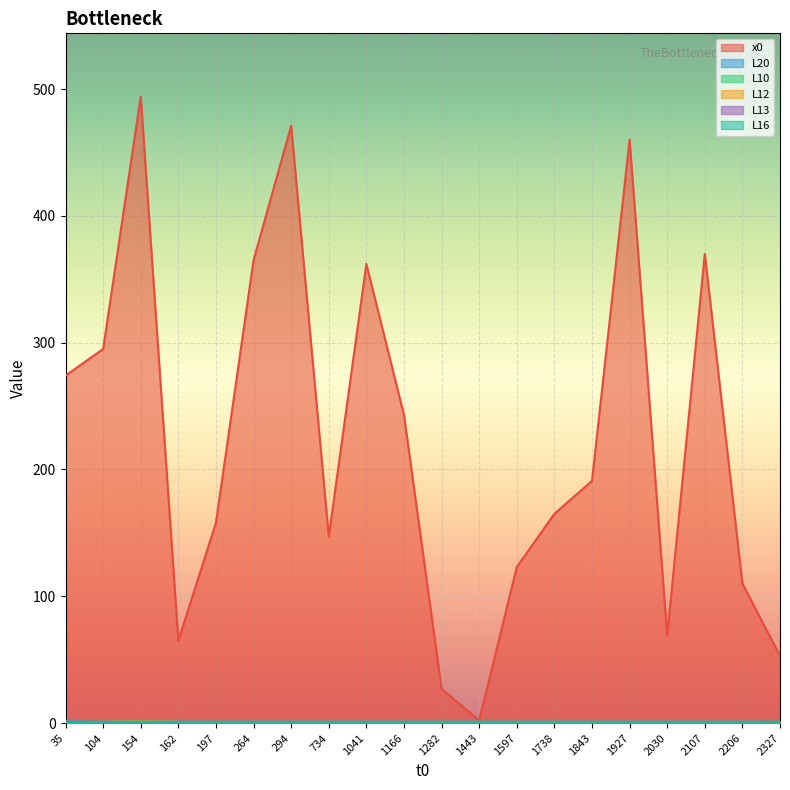

Reading left to right, list all the values displayed in this chart.

x0: 1166=243.0	2327=53.0	734=147.0	1597=123.0	264=365.0	35=274.0	162=65.0	294=471.0	2030=69.0	154=494.0	1738=165.0	1927=460.0	104=295.0	197=158.0	1041=362.0	2107=370.0	1443=2.0	1843=191.0	1282=27.0	2206=110.0
L20: 1166=1.0	2327=1.0	734=1.0	1597=1.0	264=1.0	35=2.0	162=1.0	294=1.0	2030=1.0	154=0.7	1738=1.0	1927=1.0	104=1.0	197=1.0	1041=1.0	2107=1.0	1443=1.0	1843=1.0	1282=1.0	2206=1.0
L10: 1166=1.0	2327=1.0	734=1.0	1597=1.0	264=1.0	35=1.0	162=1.0	294=1.0	2030=1.0	154=1.4	1738=1.0	1927=1.0	104=1.0	197=1.0	1041=1.0	2107=1.0	1443=1.0	1843=1.0	1282=1.0	2206=1.0
L12: 1166=1.0	2327=1.0	734=1.0	1597=1.0	264=1.0	35=1.0	162=1.0	294=1.0	2030=1.0	154=1.3	1738=1.0	1927=1.0	104=1.0	197=1.0	1041=1.0	2107=1.0	1443=1.0	1843=1.0	1282=1.0	2206=1.0
L13: 1166=1.0	2327=1.0	734=1.0	1597=1.0	264=1.0	35=1.0	162=1.0	294=1.0	2030=1.0	154=0.8	1738=1.0	1927=1.0	104=1.0	197=1.0	1041=1.0	2107=1.0	1443=1.0	1843=1.0	1282=1.0	2206=1.0
L16: 1166=1.0	2327=1.0	734=1.0	1597=1.0	264=1.0	35=0.2	162=1.0	294=1.0	2030=1.0	154=1.0	1738=1.0	1927=1.0	104=1.0	197=1.0	1041=1.0	2107=1.0	1443=1.0	1843=1.0	1282=1.0	2206=1.0